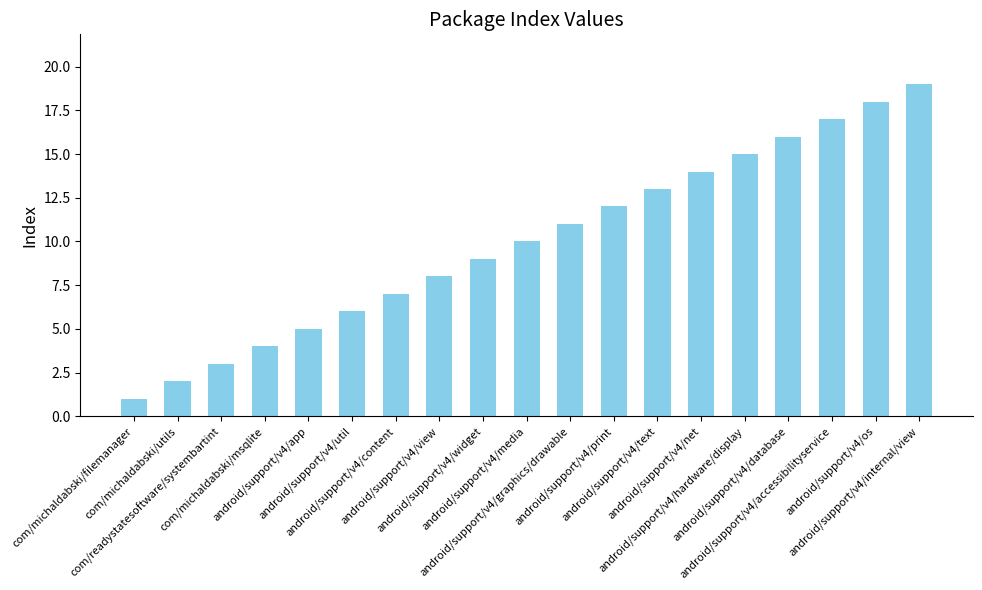

Reading left to right, extract all data points from this chart.

1	2	3	4	5	6	7	8	9	10	11	12	13	14	15	16	17	18	19